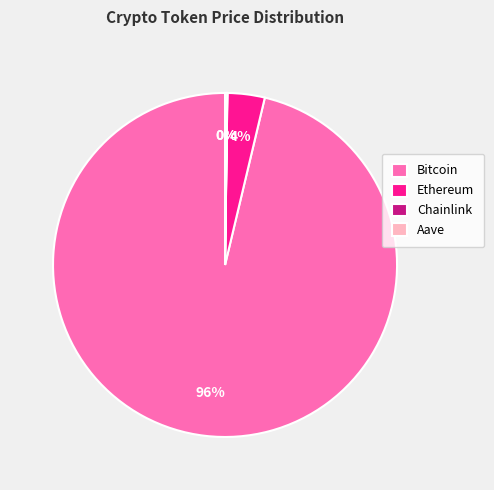

Which slice represents more than half of the pie?

Bitcoin